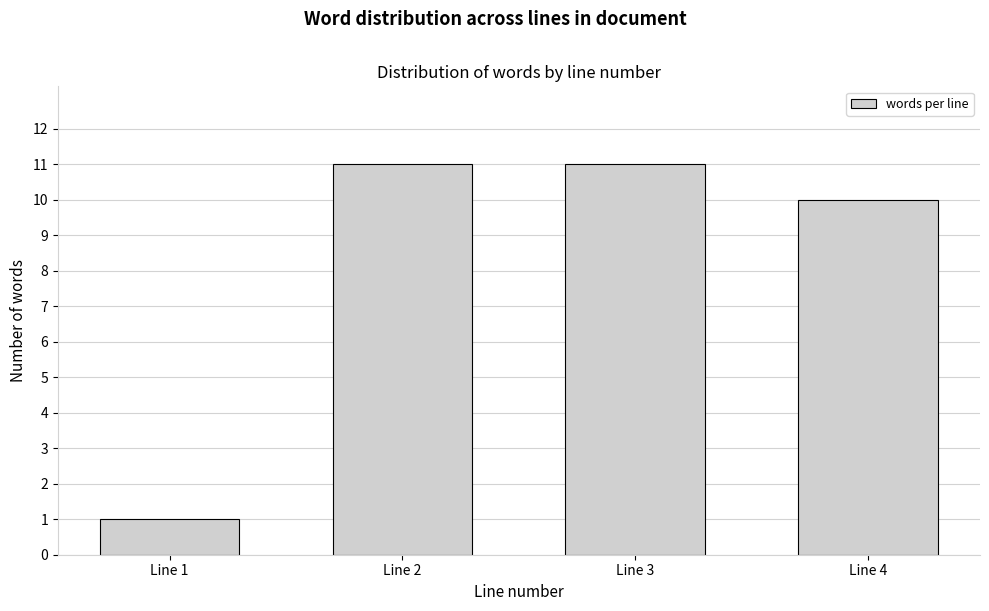

Reading left to right, extract all data points from this chart.

Line 1=1	Line 2=11	Line 3=11	Line 4=10